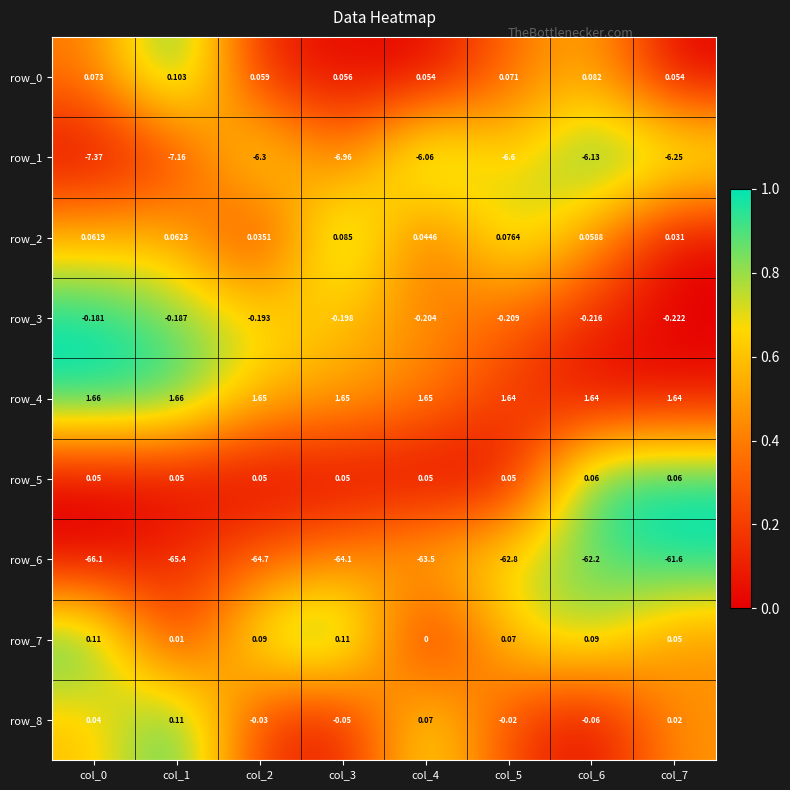

Is the value of row_6 at col_6 greater than the value of row_1 at col_6?

No